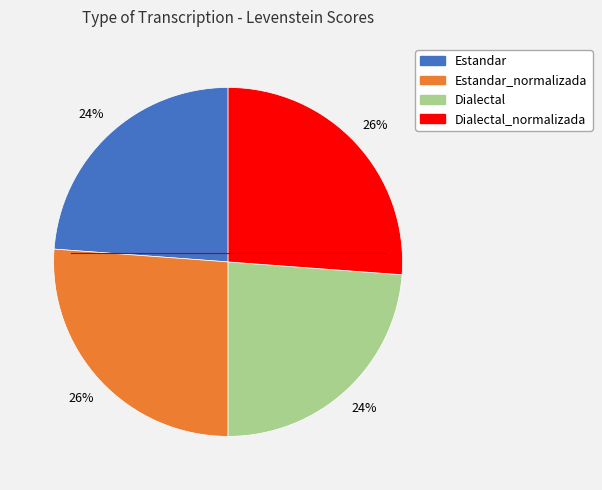

Is there a majority slice in this chart?

No